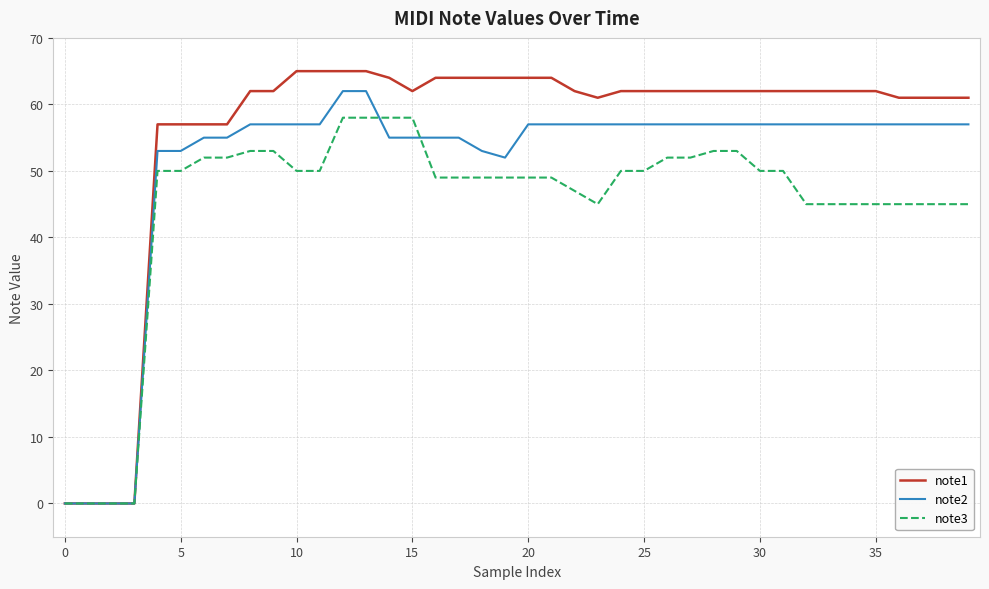

Which series has the largest total across all categories?

note1